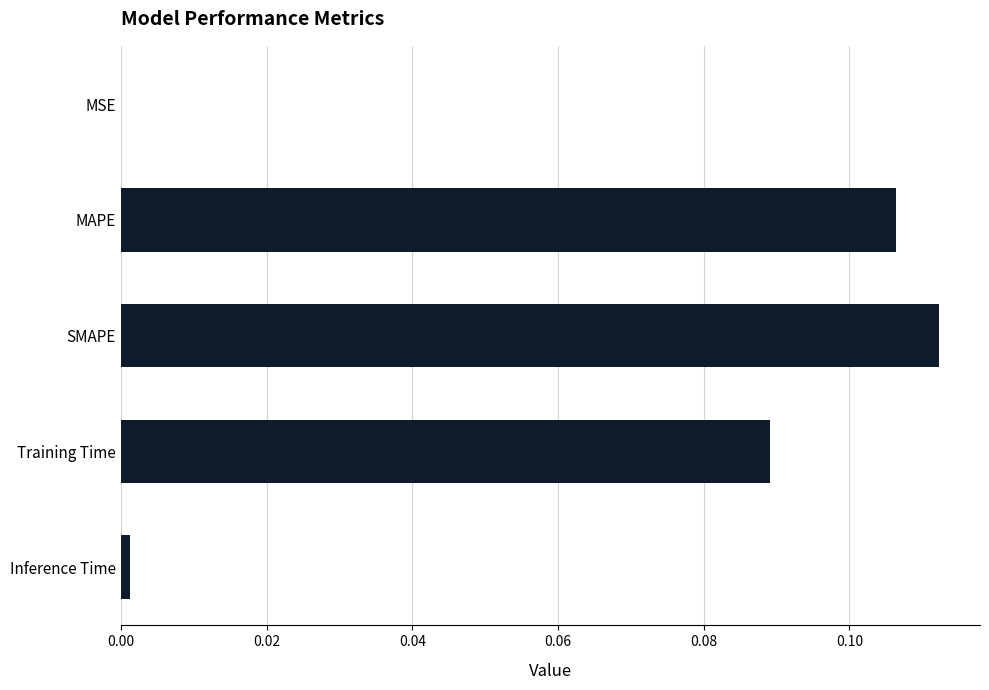

Are the bars horizontal?

Yes